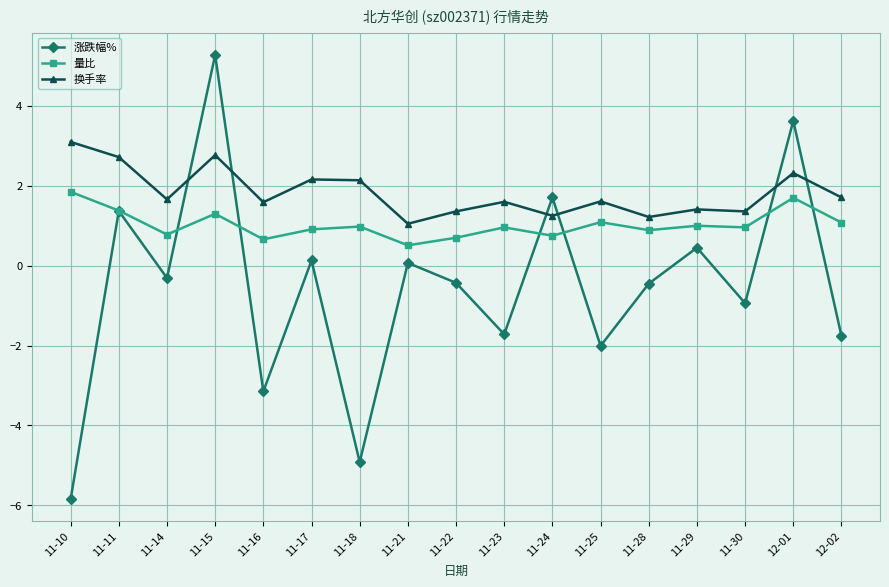

Between 11-16 and 11-24, which series saw the biggest shift?

涨跌幅%